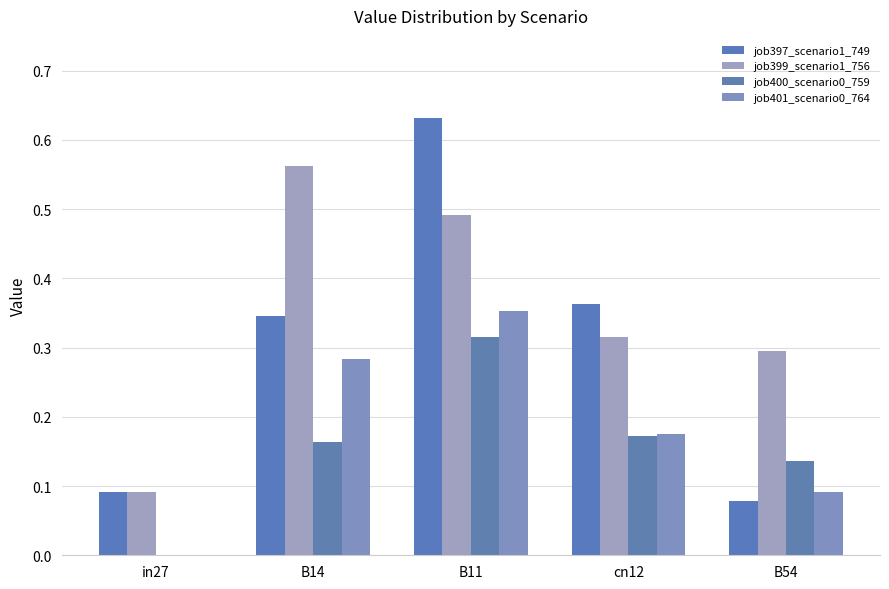

What is the spread (max minus min) of values at cn12?

0.2